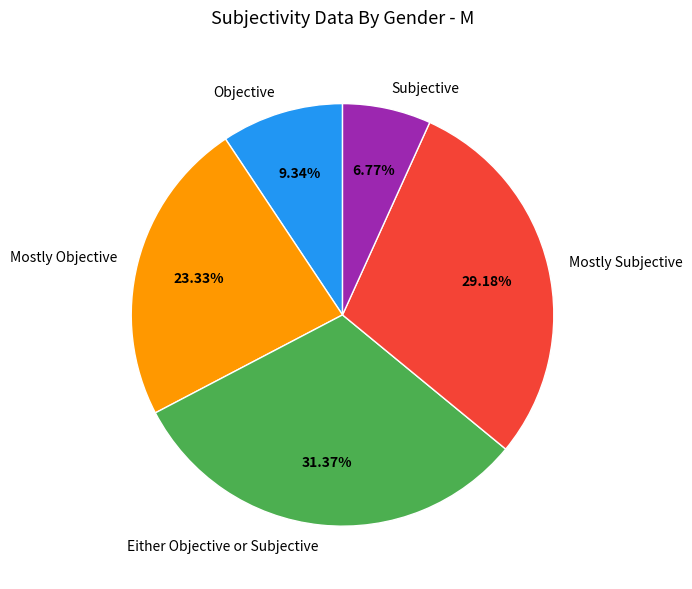

Which slice is the largest?

Either Objective or Subjective